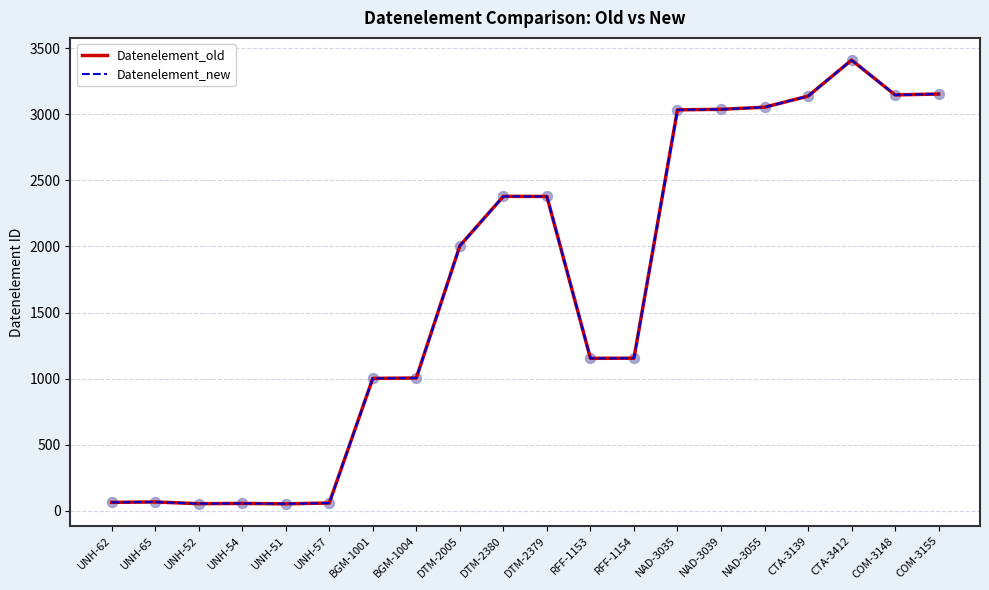

Which series has the largest total across all categories?

Datenelement_old